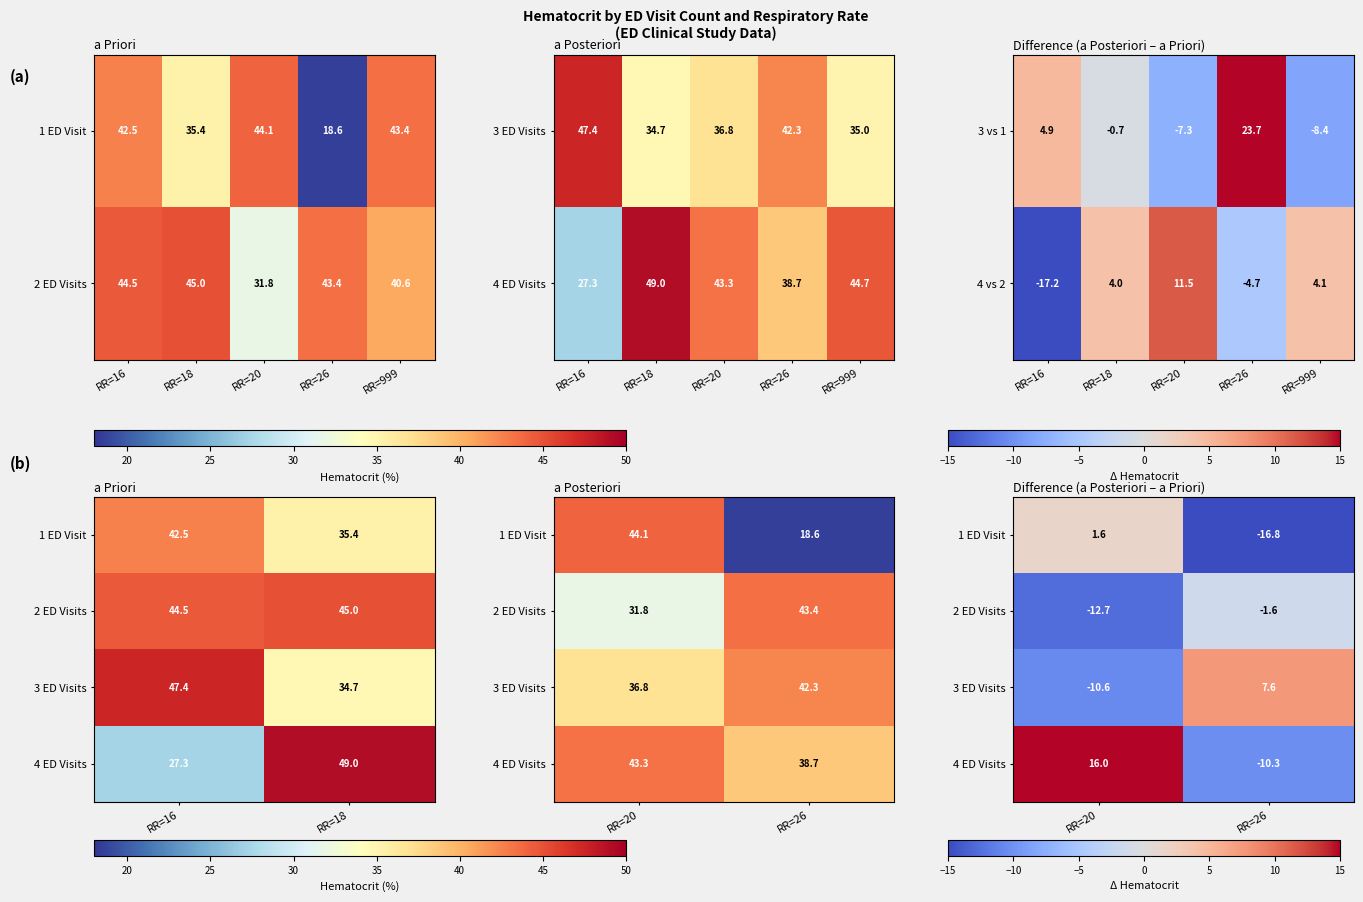

What is the sum of the 4 vs 2 values at RR=16 and RR=18?

-13.2